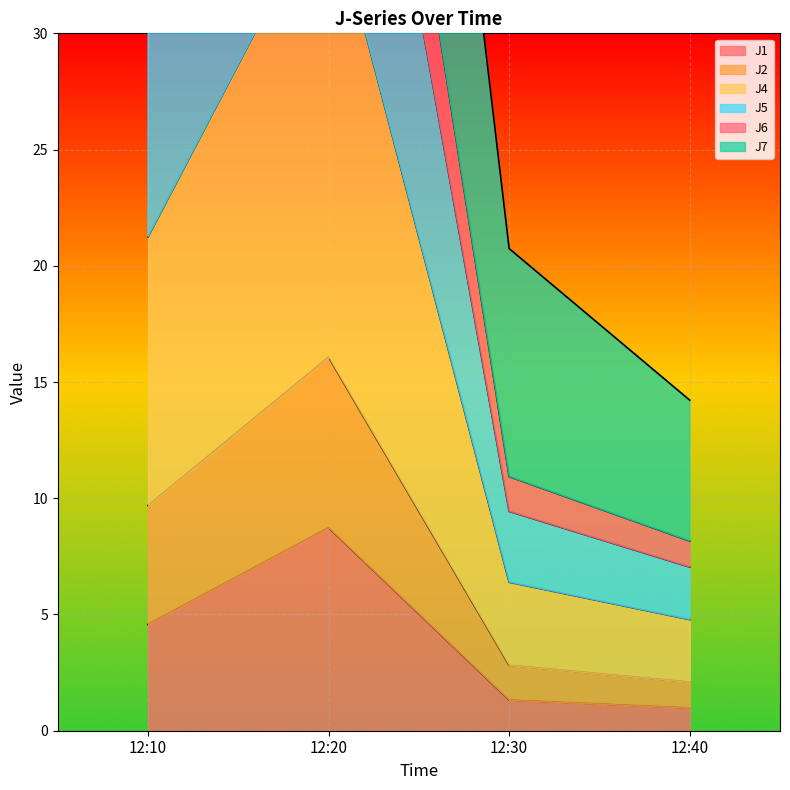

The J1 series shows 1.3 at 12:30. True or false?

True